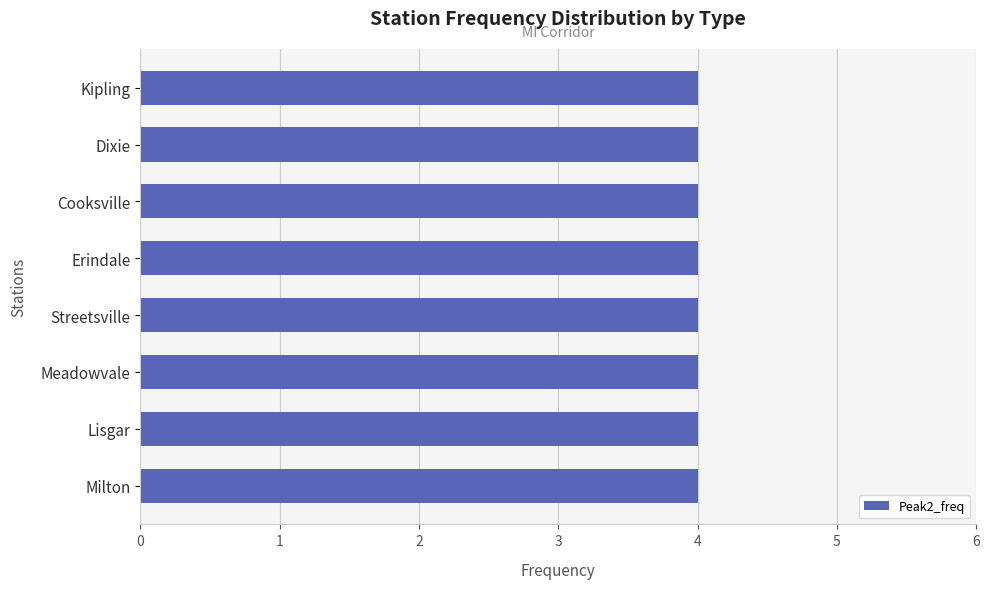

At how many categories does at least one series exceed 1?

8